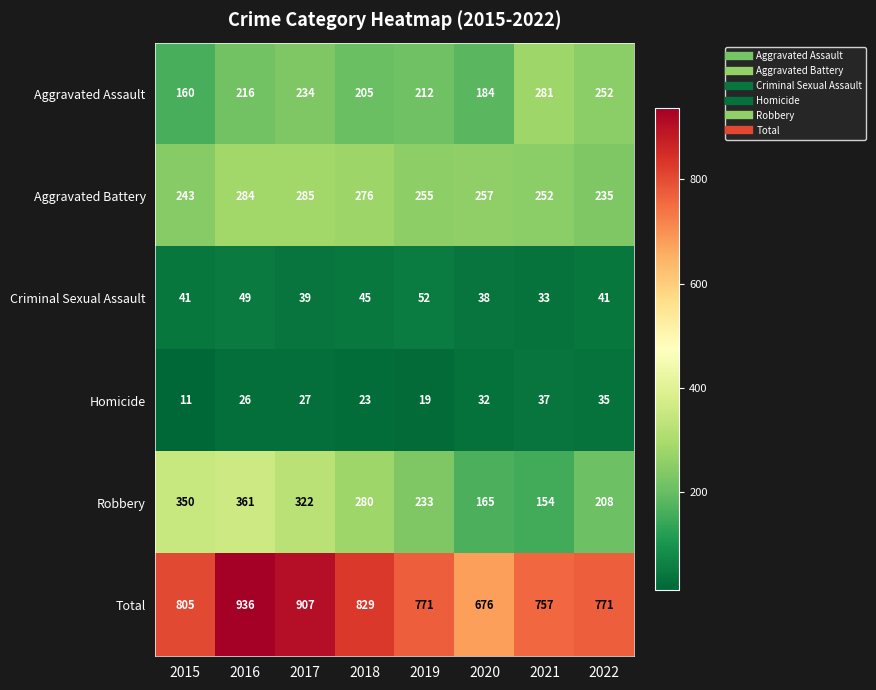

What is the difference between the Homicide values at 2016 and 2019?

7